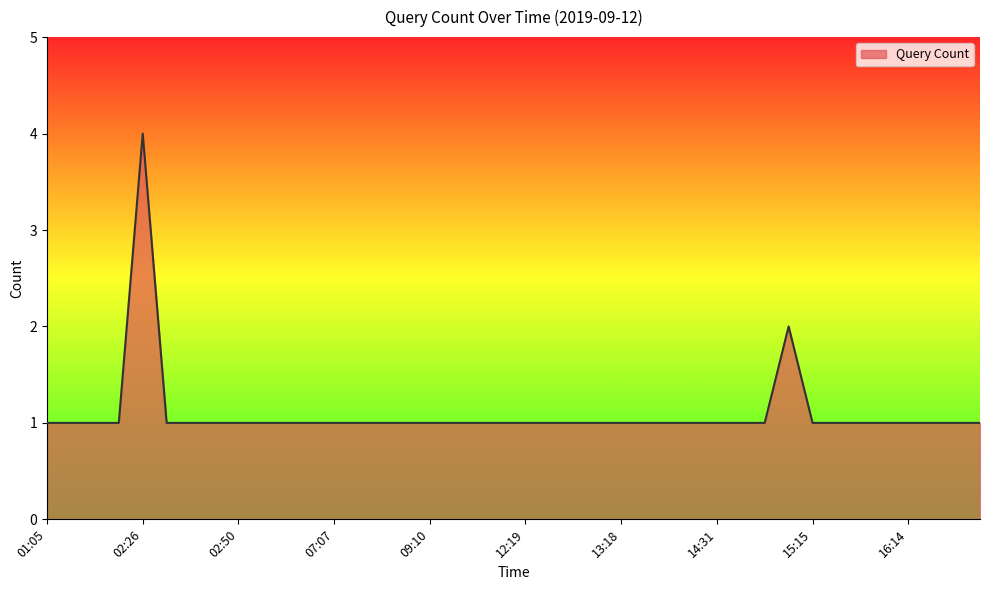

How many lines are shown in the chart?

1